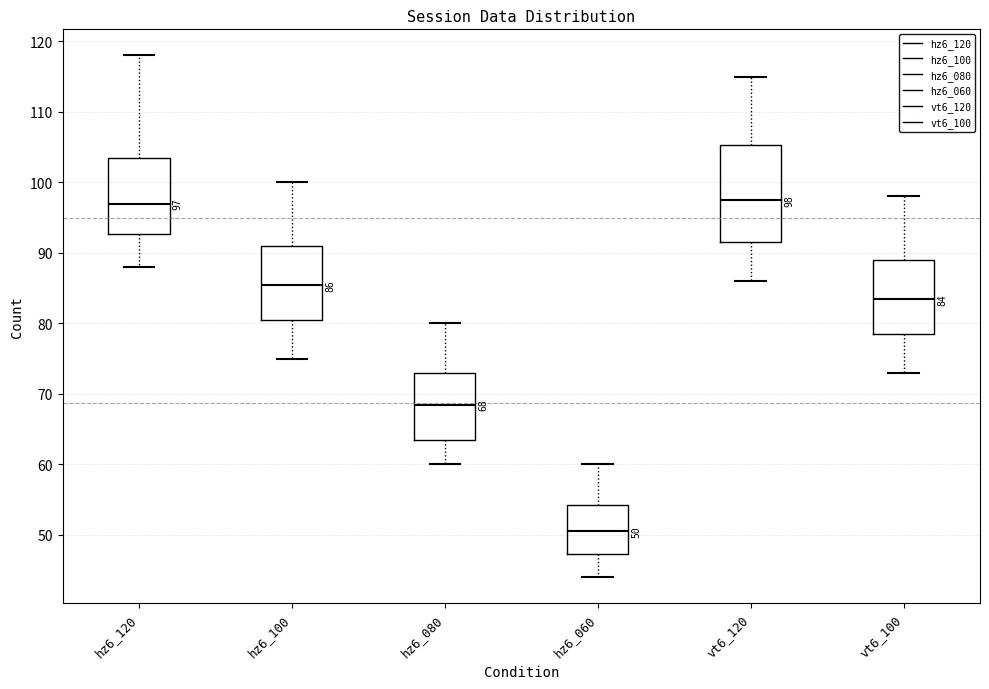

Comparing the boxes themselves (not the whiskers), which one is the tallest?

vt6_120